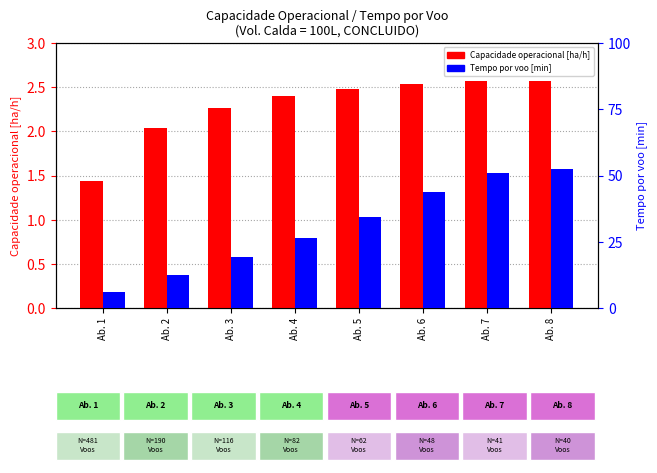

How many values in the Capacidade operacional [ha/h] series are below 2?

1